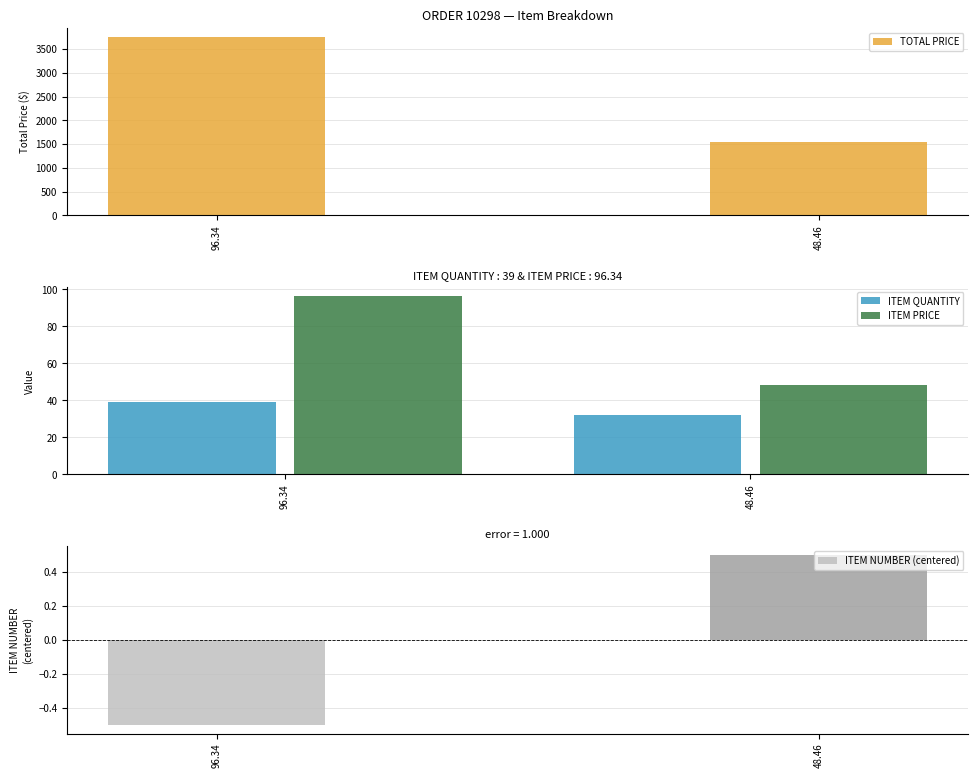

How many distinct data groups are displayed?

4